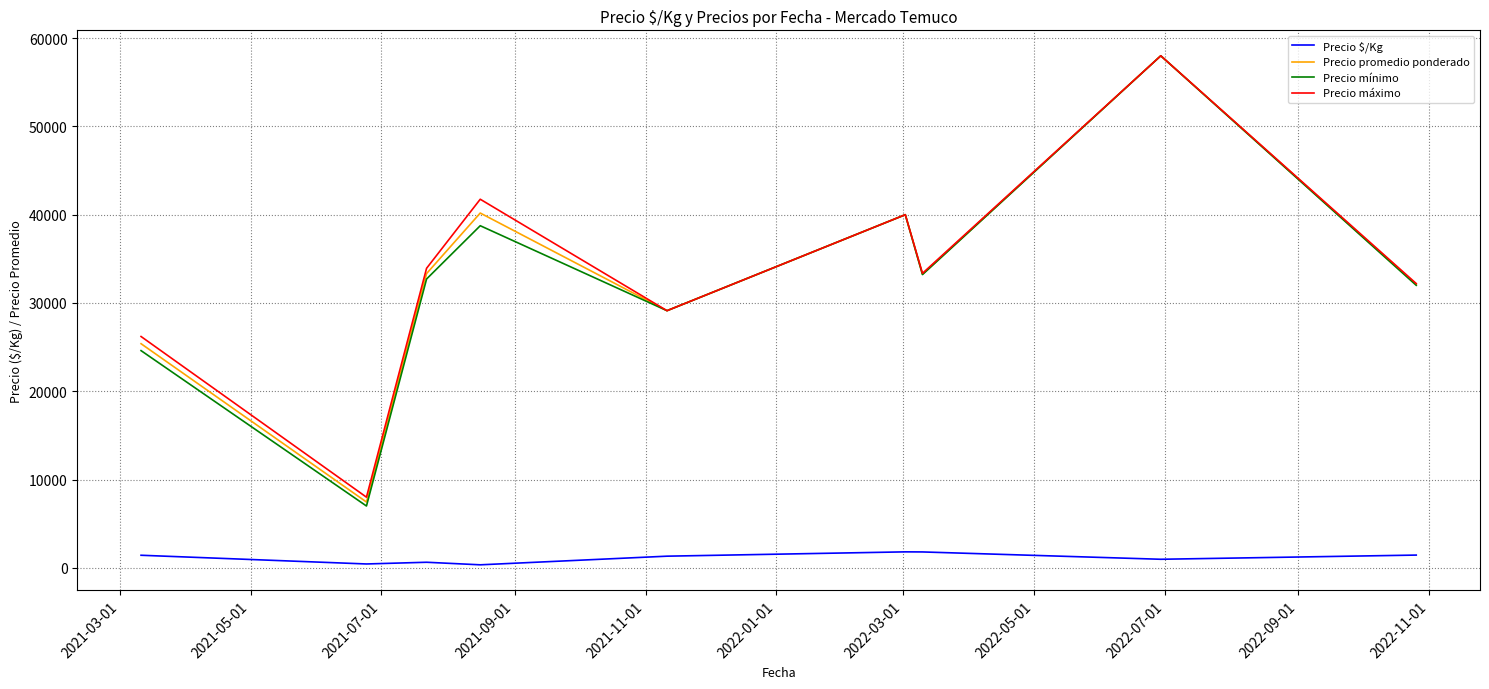

What is the lowest value of the Precio promedio ponderado series?

7451.3